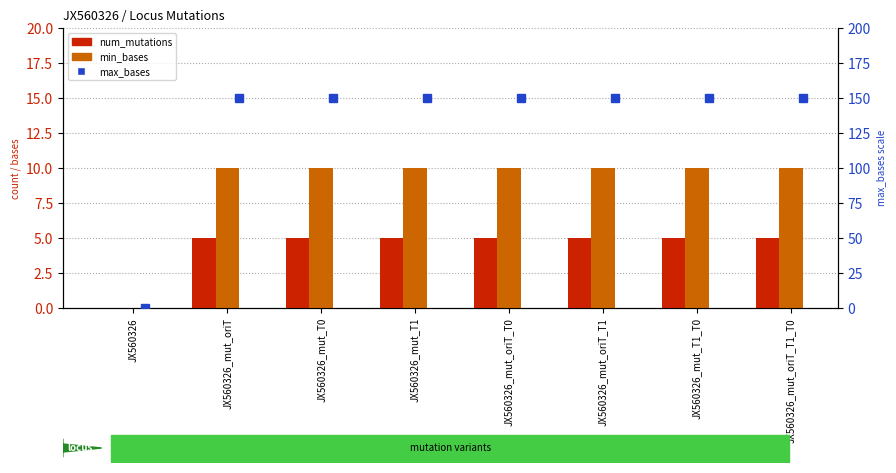

The max_bases series shows 150 at JX560326_mut_oriT_T1. True or false?

True